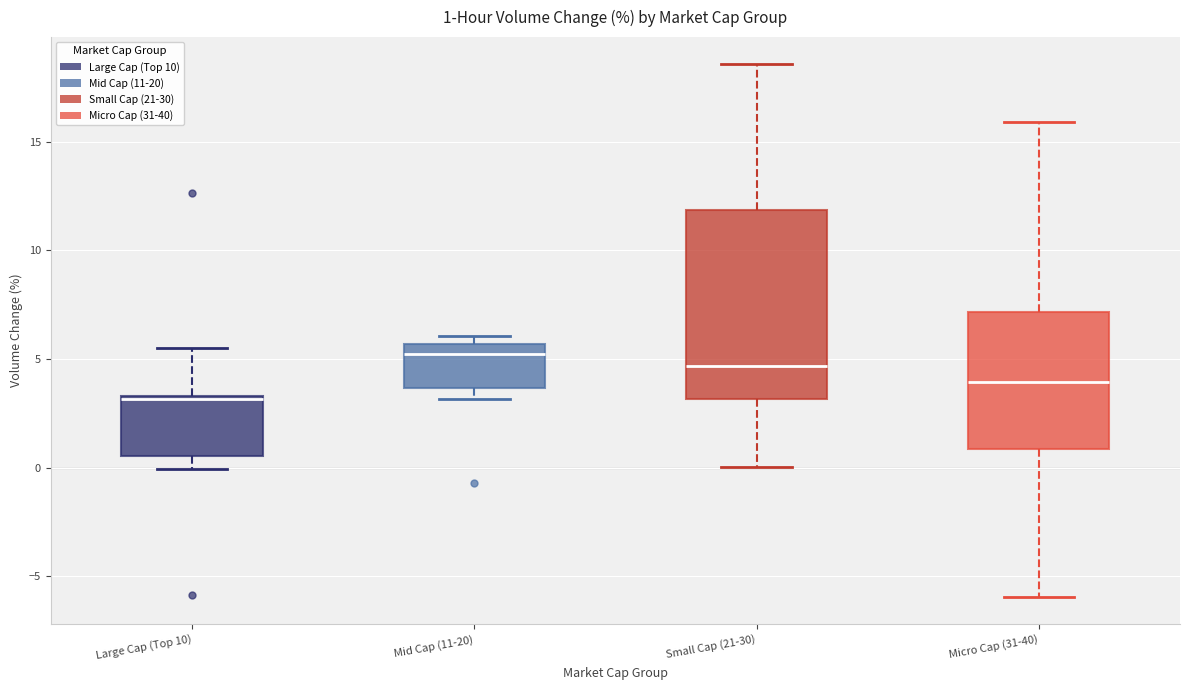

Comparing the boxes themselves (not the whiskers), which one is the tallest?

Small Cap (21-30)